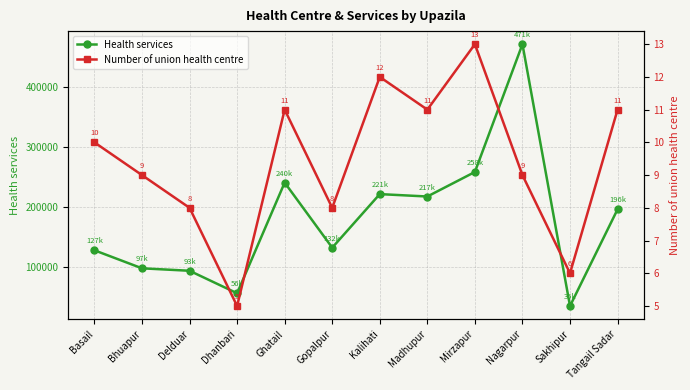

How many lines are shown in the chart?

2